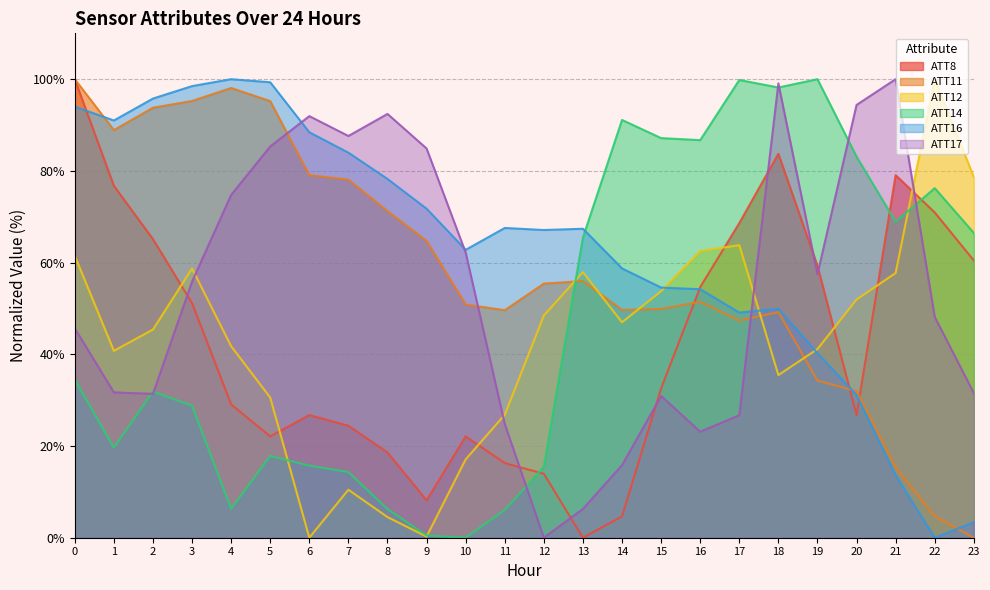

How many lines are shown in the chart?

6